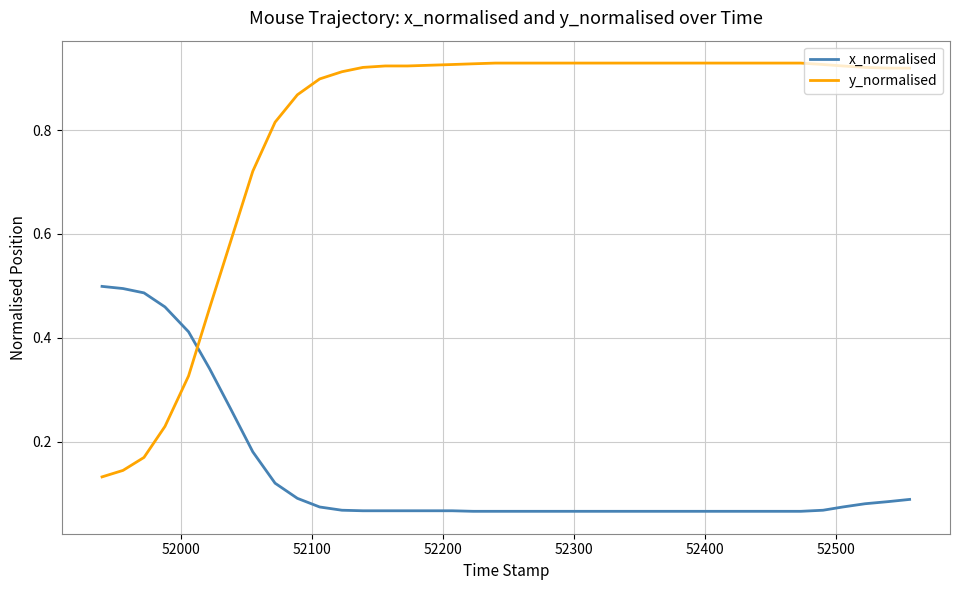

Rank the series by their average value, from lowest to highest.

x_normalised, y_normalised